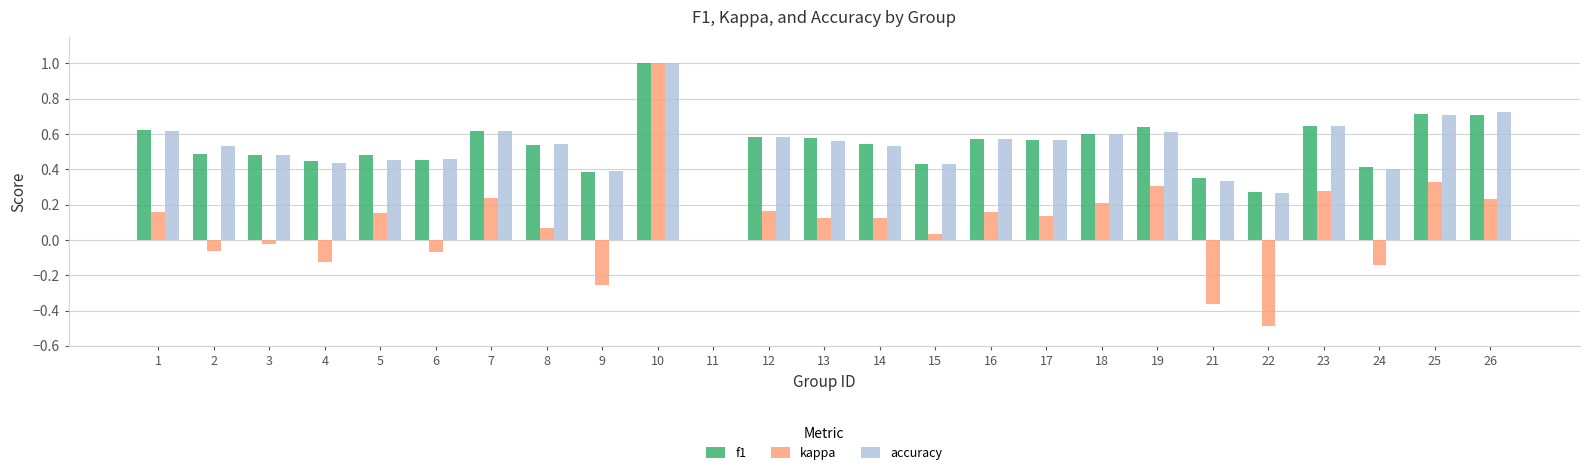

What is the total value across all series at 19?

1.6